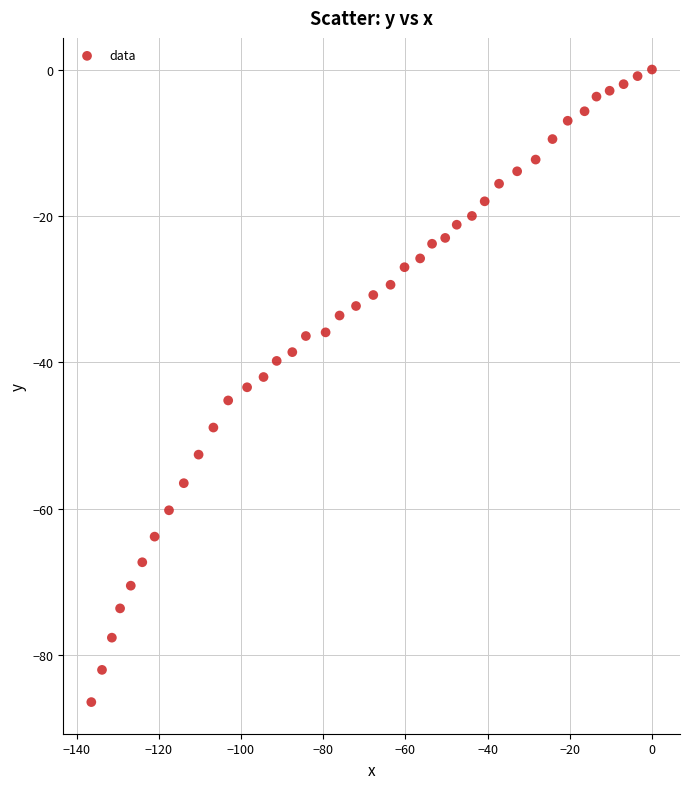

What is the range of Y values (max minus min)?

86.4